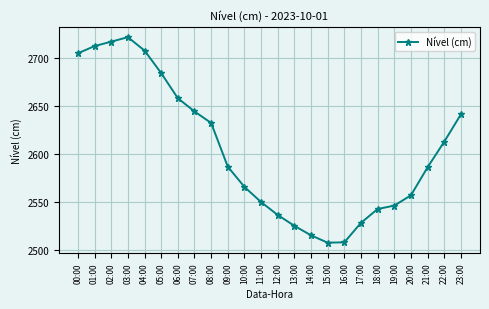

Approximately how many times larger is the value at 07:00 compared to 03:00?

1.0